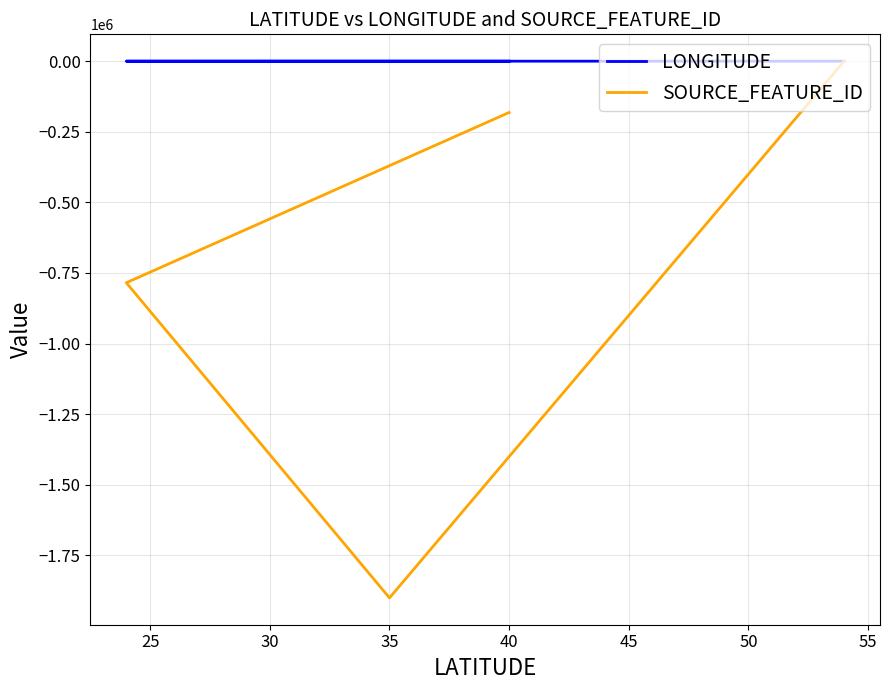

Which series has the largest total across all categories?

LONGITUDE